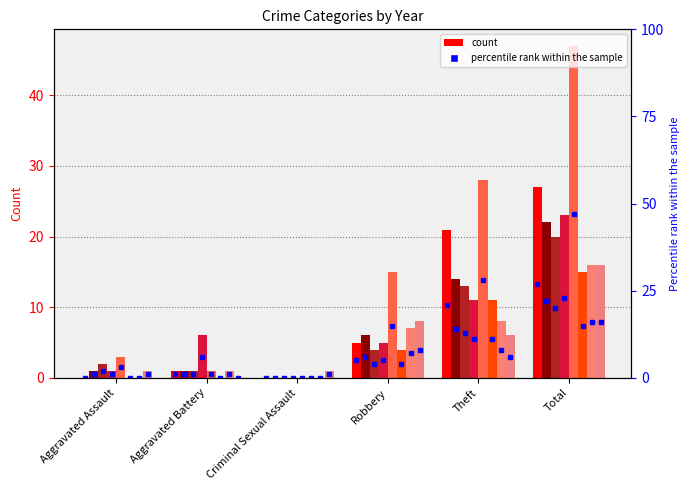

What position from the left is Total?

6